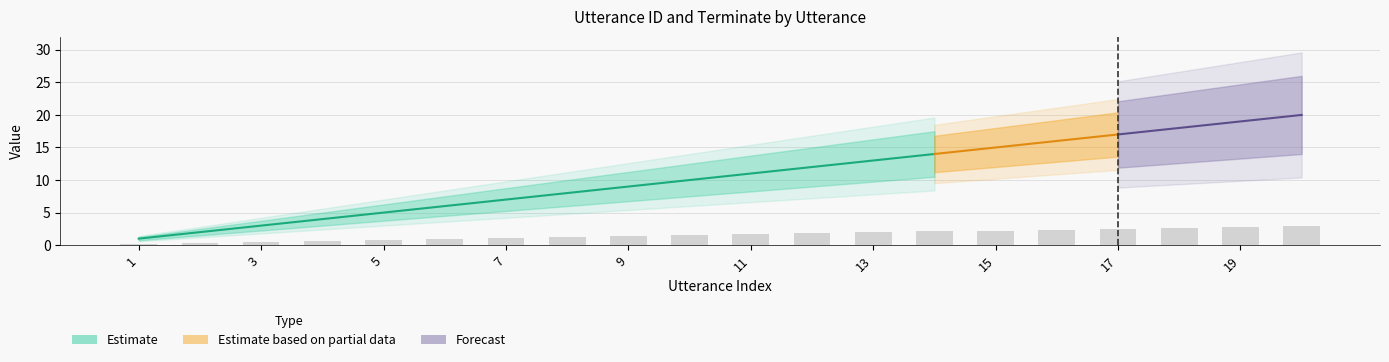

List the labels in order of value, smallest first.

1, 2, 3, 4, 5, 6, 7, 8, 9, 10, 11, 12, 13, 14, 15, 16, 17, 18, 19, 20